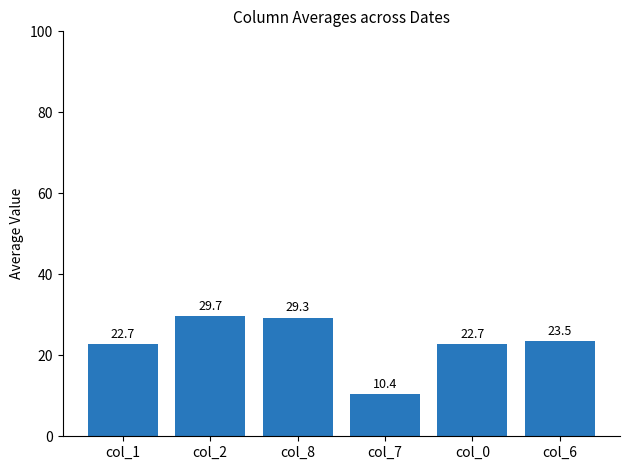

At which category does the chart reach its minimum across all series?

col_7